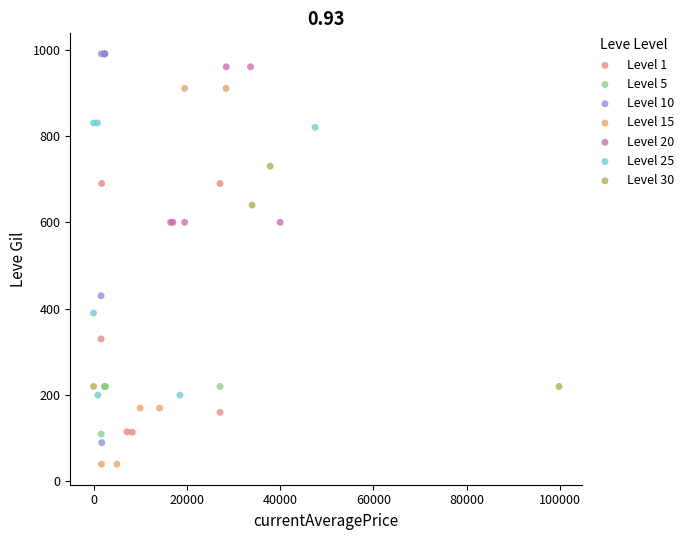

What are all the series names shown in the legend?

Level 1, Level 5, Level 10, Level 15, Level 20, Level 25, Level 30